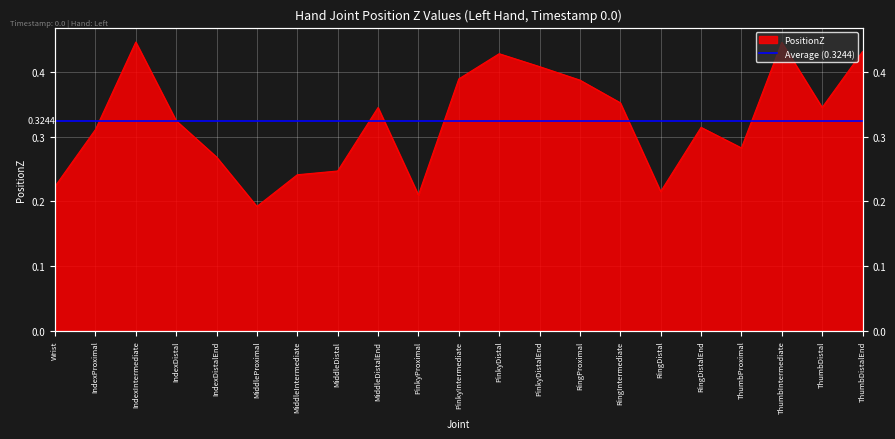

How many points are higher than both their immediate neighbors (excluding endpoints)?

5